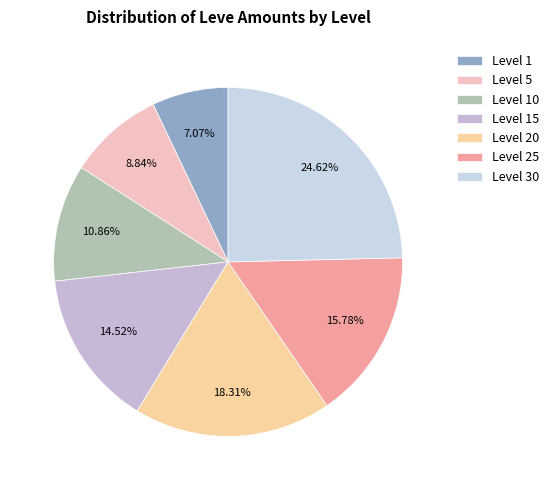

What is the smallest slice in the pie chart?

Level 1